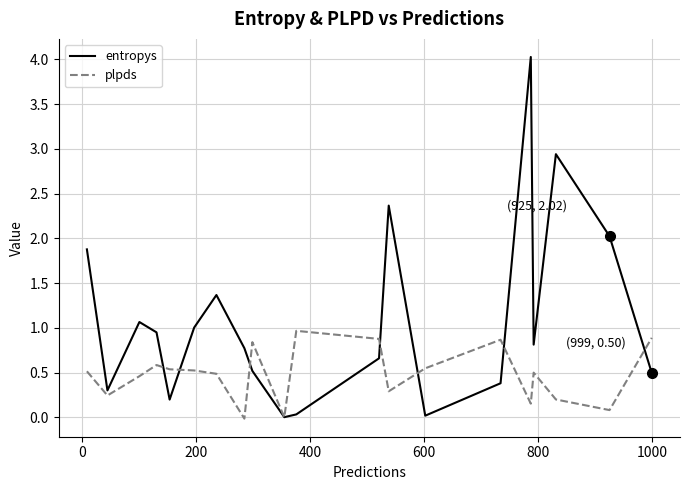

Which series has the widest spread of values?

entropys